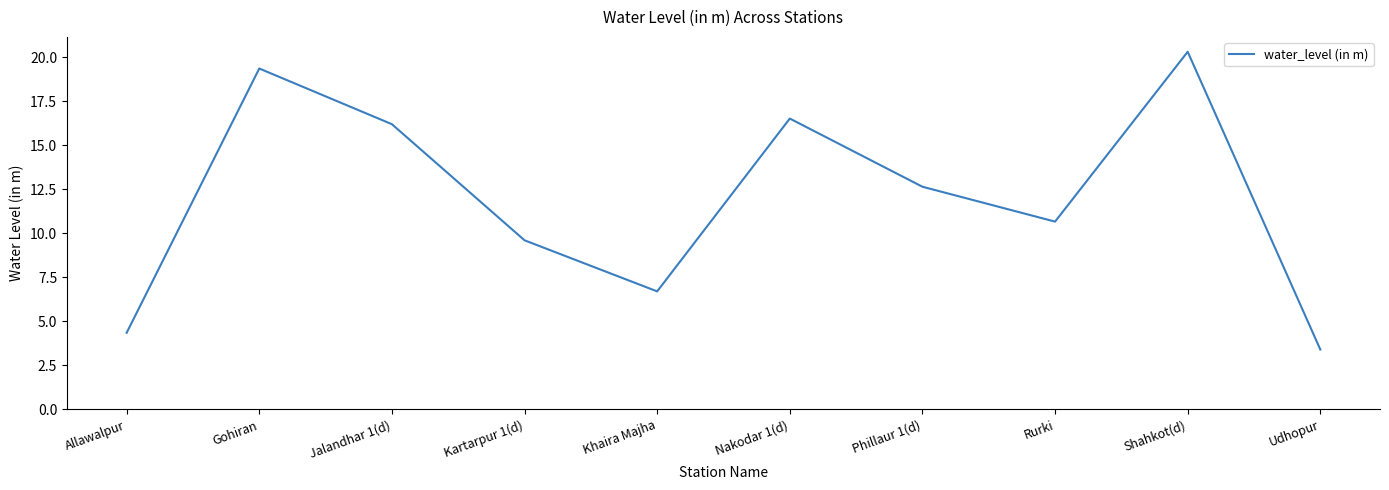

At which label does the data first exceed 12?

Gohiran